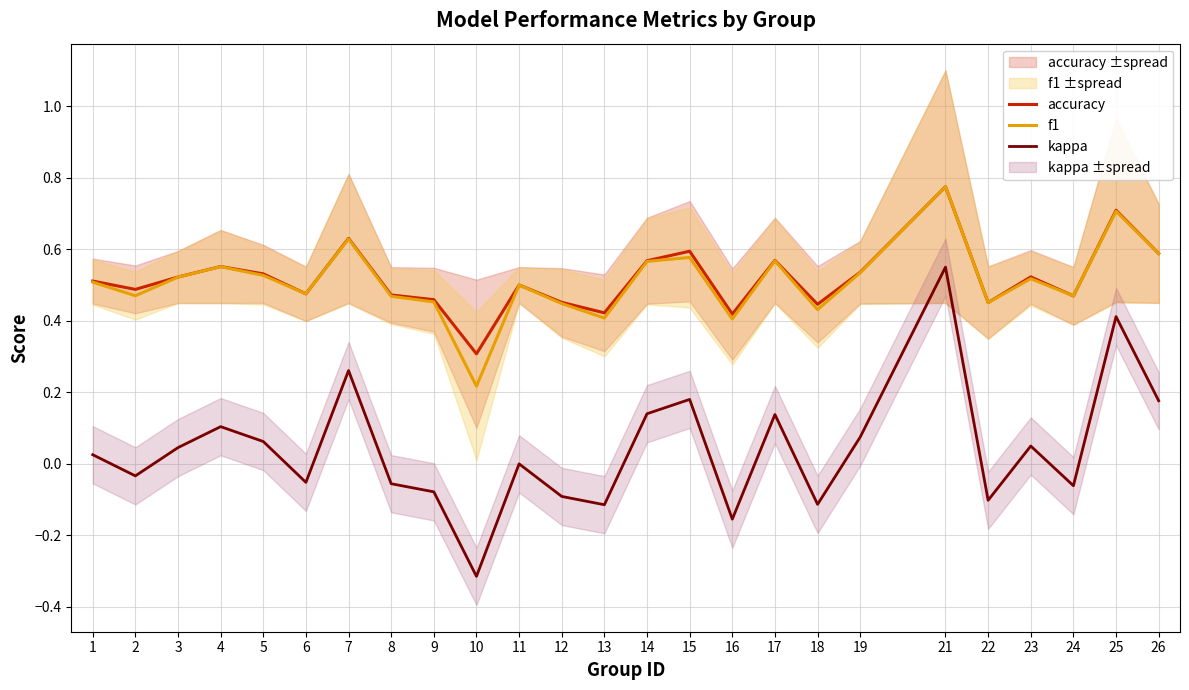

What is the smallest value displayed?

-0.3